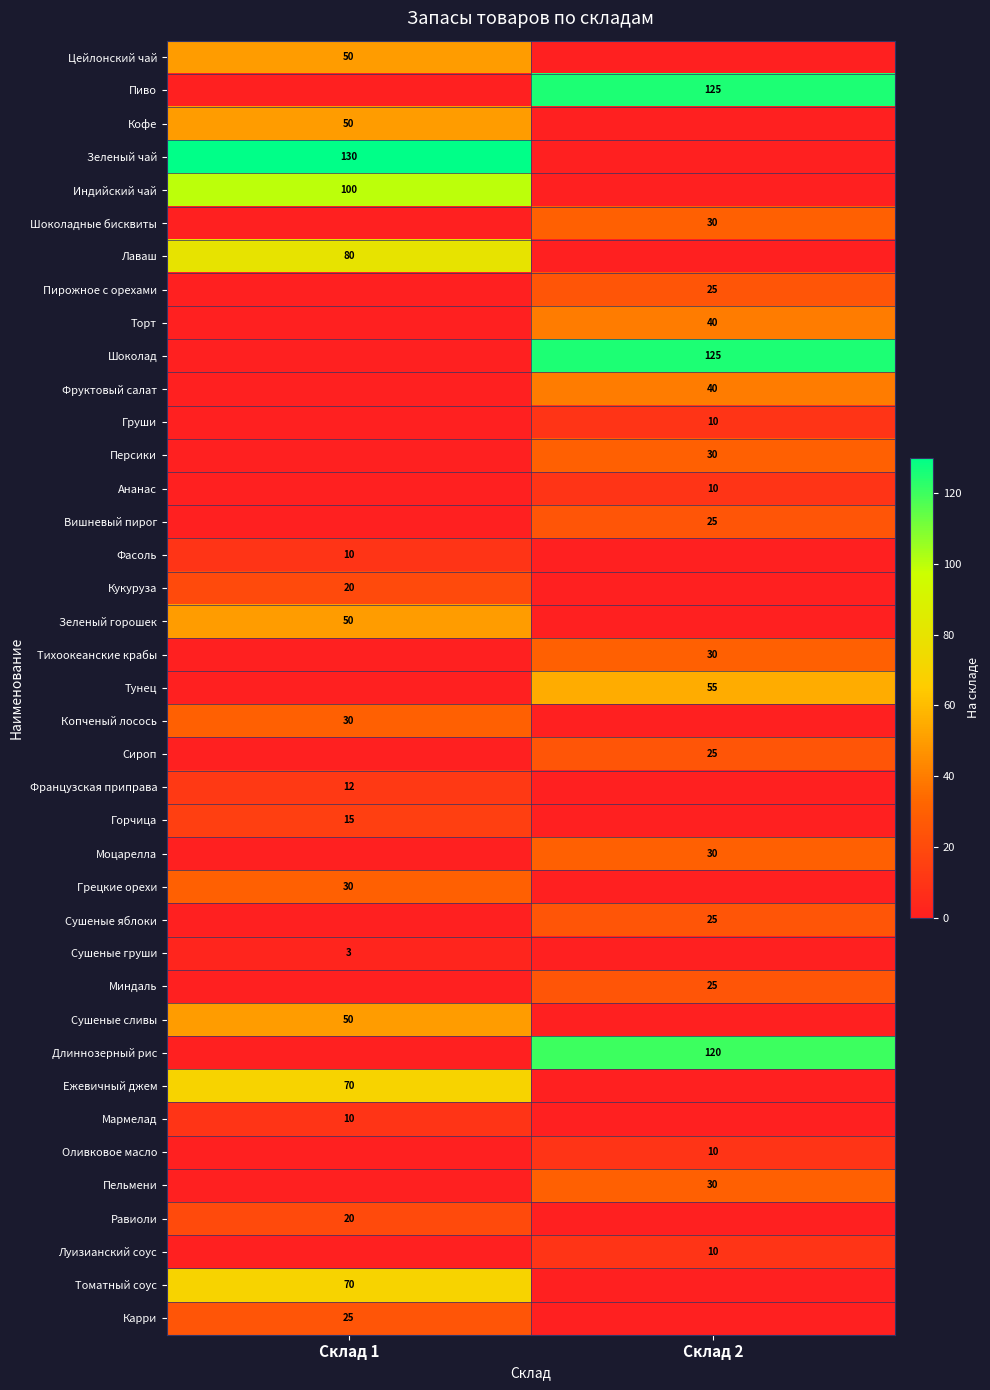

What is the total value across all series at Склад 1?

825